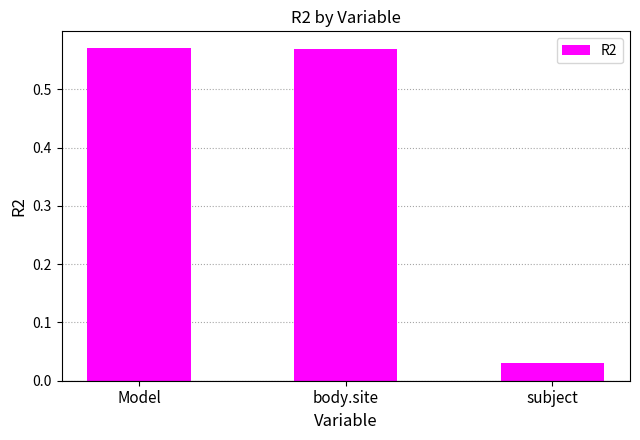

Between Model and subject, which is larger?

Model